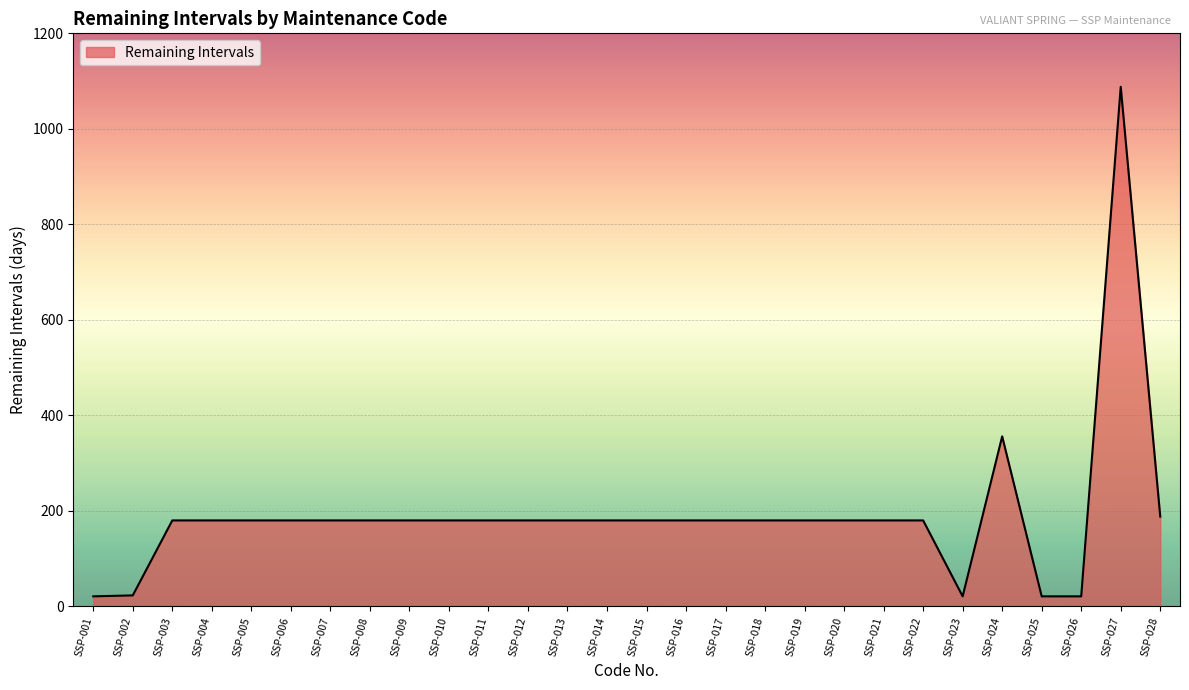

The chart shows a value of 310 at SSP-011. True or false?

False